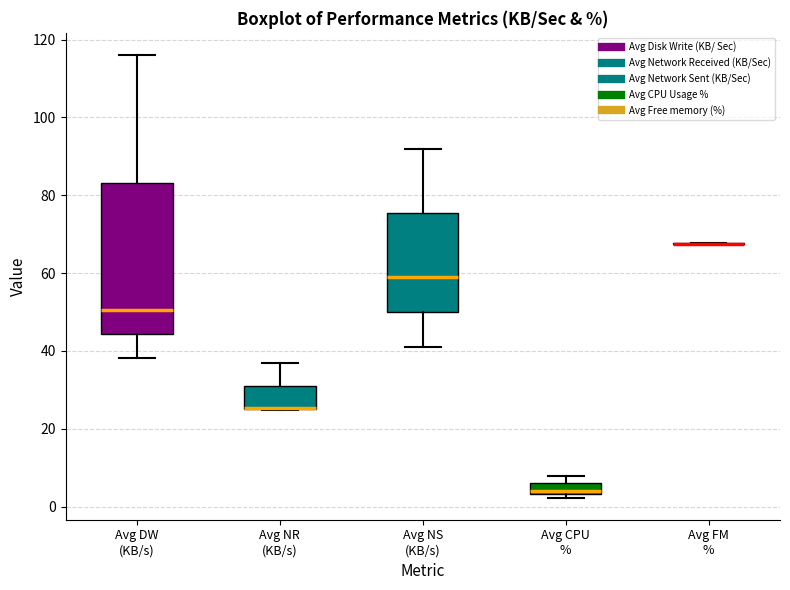

Where does the upper whisker of the box for Avg CPU % end on the y-axis? The values are not printed on the chart, so give them approximately, as read against the axis.

8